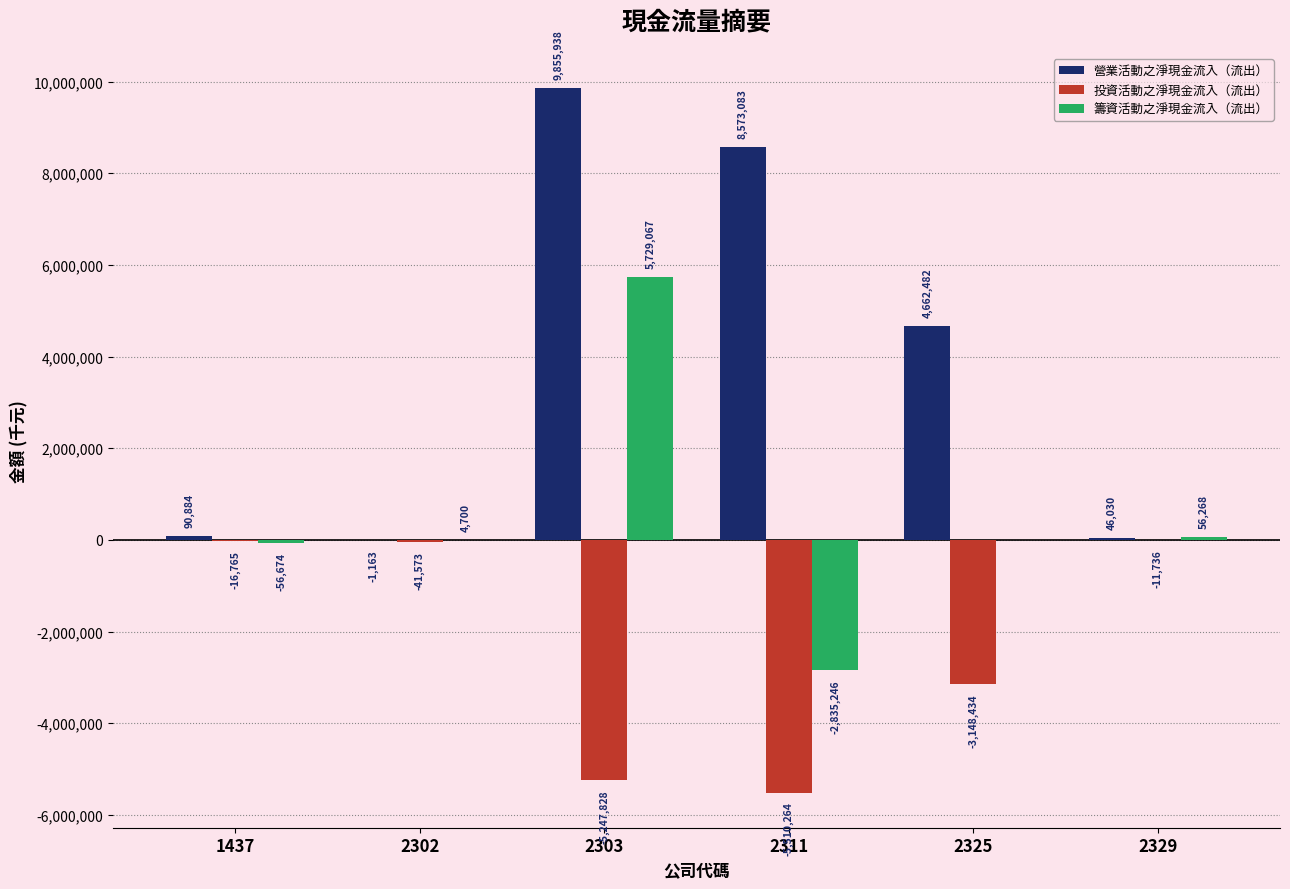

What is the maximum value shown in the chart?

9855938